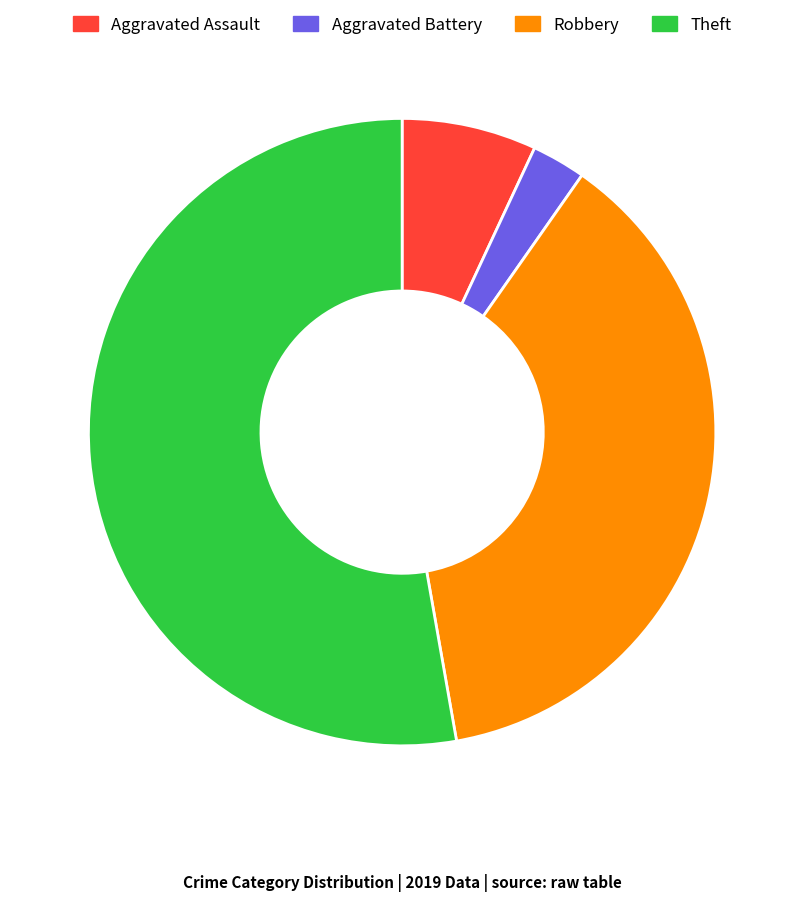

Does Aggravated Assault account for over 50% of the chart?

No